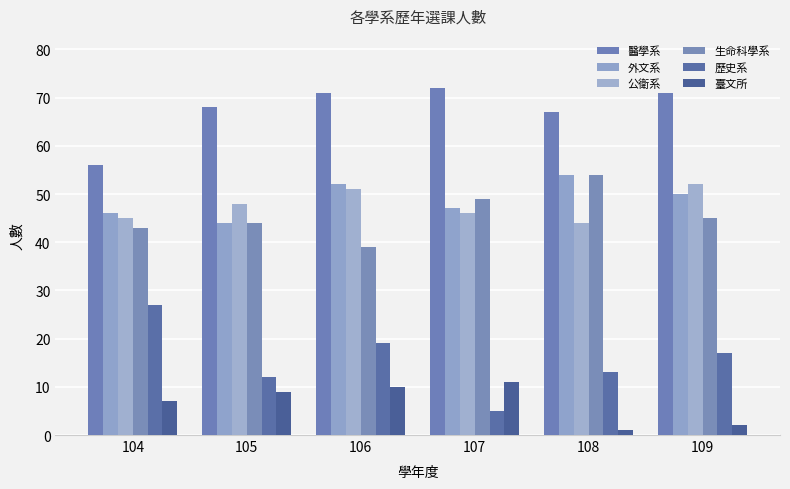

What is the maximum value shown in the chart?

72